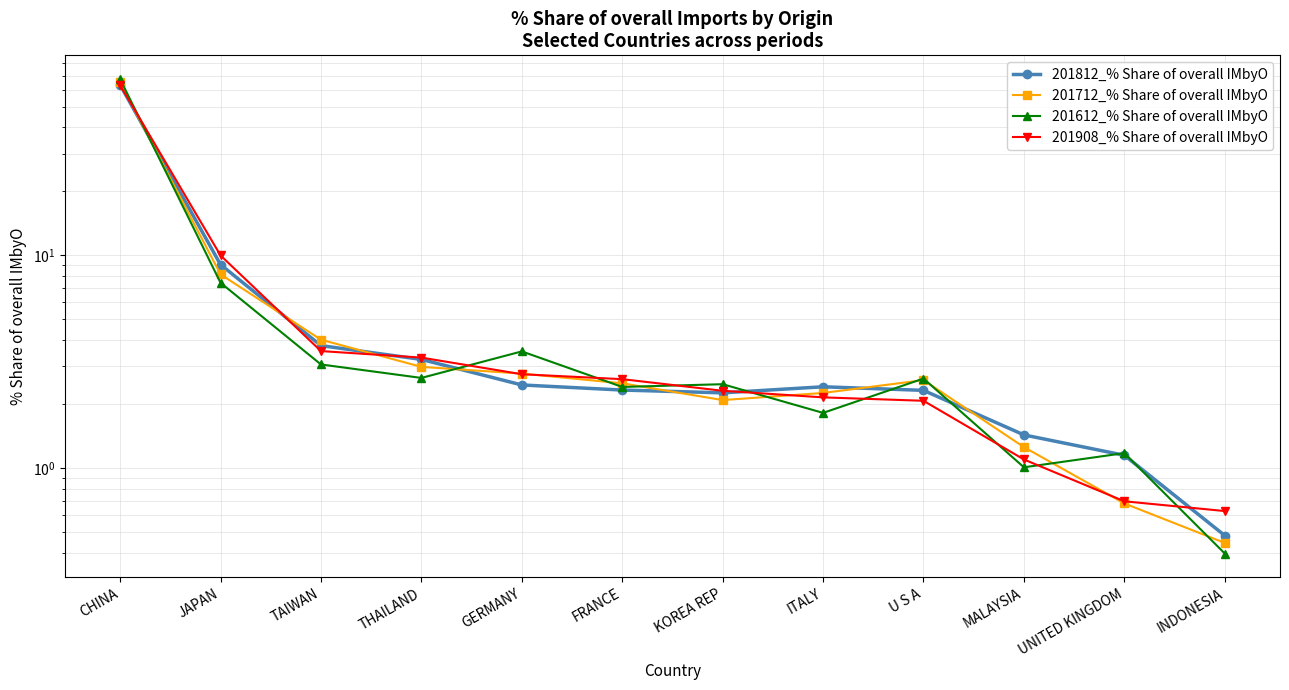

Reading left to right, transcribe all the data shown in this chart.

201812_% Share of overall IMbyO: CHINA=63.3	JAPAN=9.0	TAIWAN=3.8	THAILAND=3.2	GERMANY=2.5	FRANCE=2.3	KOREA REP=2.3	ITALY=2.4	U S A=2.3	MALAYSIA=1.4	UNITED KINGDOM=1.1	INDONESIA=0.5
201712_% Share of overall IMbyO: CHINA=65.0	JAPAN=8.1	TAIWAN=4.0	THAILAND=3.0	GERMANY=2.8	FRANCE=2.5	KOREA REP=2.1	ITALY=2.3	U S A=2.6	MALAYSIA=1.3	UNITED KINGDOM=0.7	INDONESIA=0.4
201612_% Share of overall IMbyO: CHINA=67.4	JAPAN=7.4	TAIWAN=3.1	THAILAND=2.6	GERMANY=3.5	FRANCE=2.4	KOREA REP=2.5	ITALY=1.8	U S A=2.6	MALAYSIA=1.0	UNITED KINGDOM=1.2	INDONESIA=0.4
201908_% Share of overall IMbyO: CHINA=63.1	JAPAN=10.0	TAIWAN=3.5	THAILAND=3.3	GERMANY=2.8	FRANCE=2.6	KOREA REP=2.3	ITALY=2.1	U S A=2.1	MALAYSIA=1.1	UNITED KINGDOM=0.7	INDONESIA=0.6